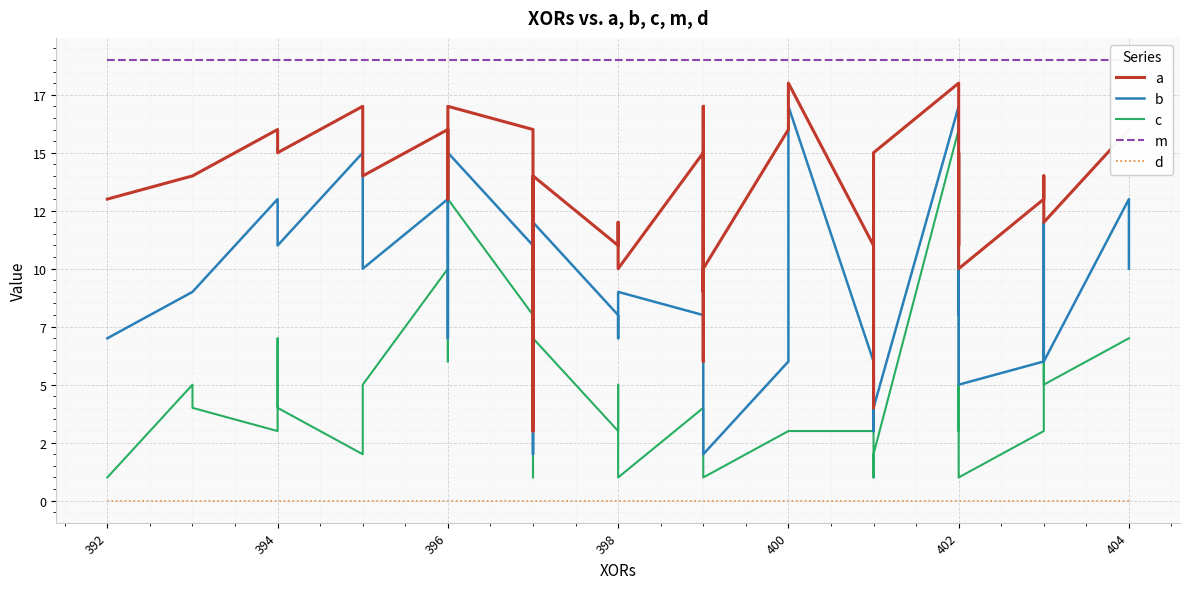

How many categories are shown in the chart?

40